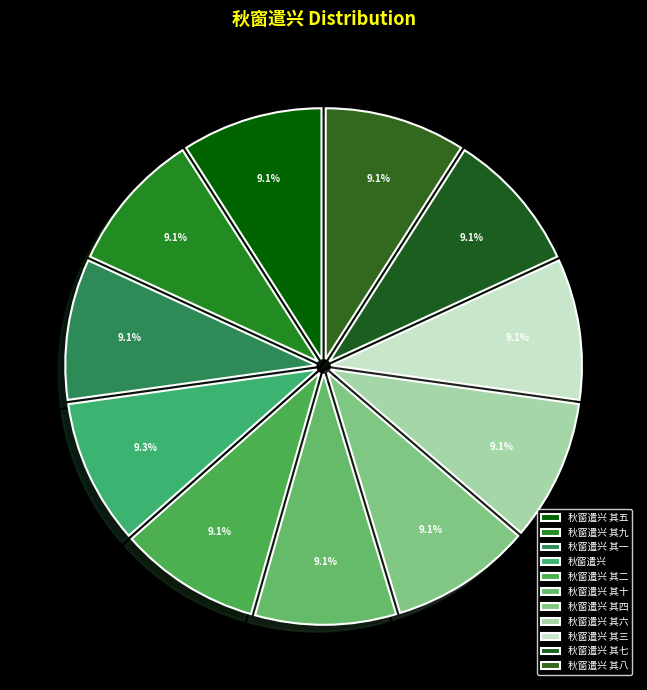

How many slices are in this pie chart?

11